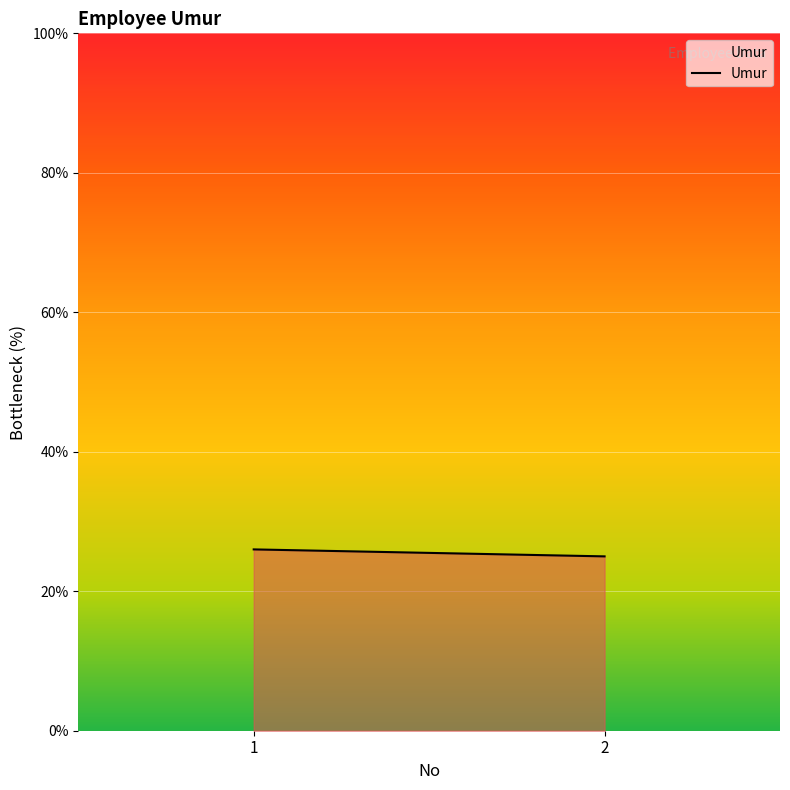

How many lines are shown in the chart?

1